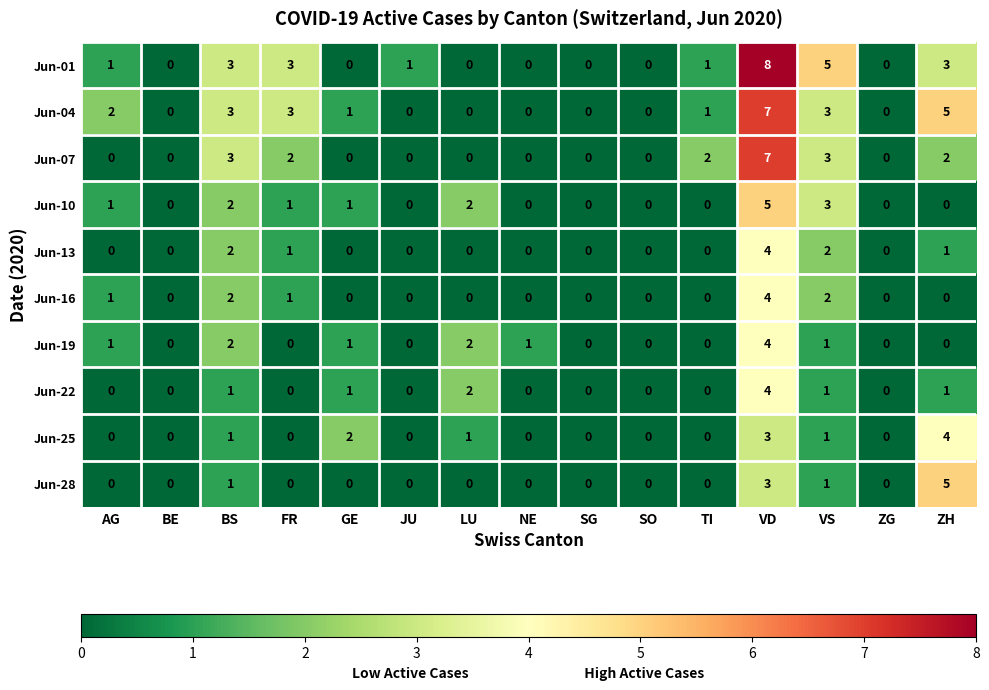

Is it true that Jun-07 equals 3 at FR?

False